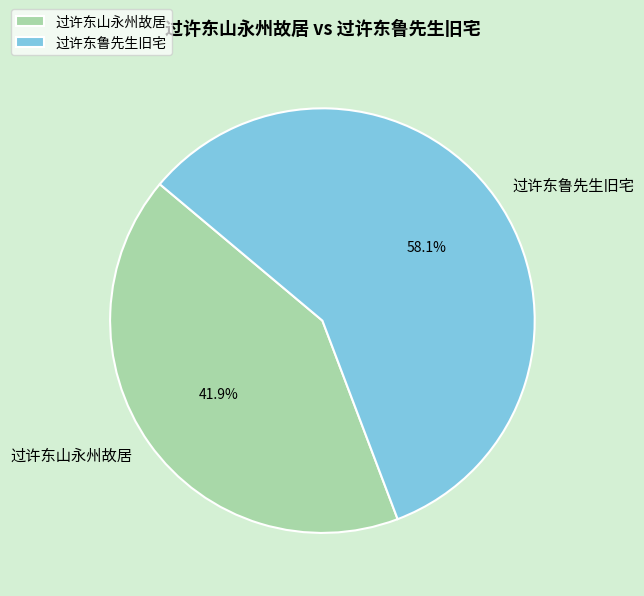

What is the ratio of the value at 过许东鲁先生旧宅 to the value at 过许东山永州故居?

1.4